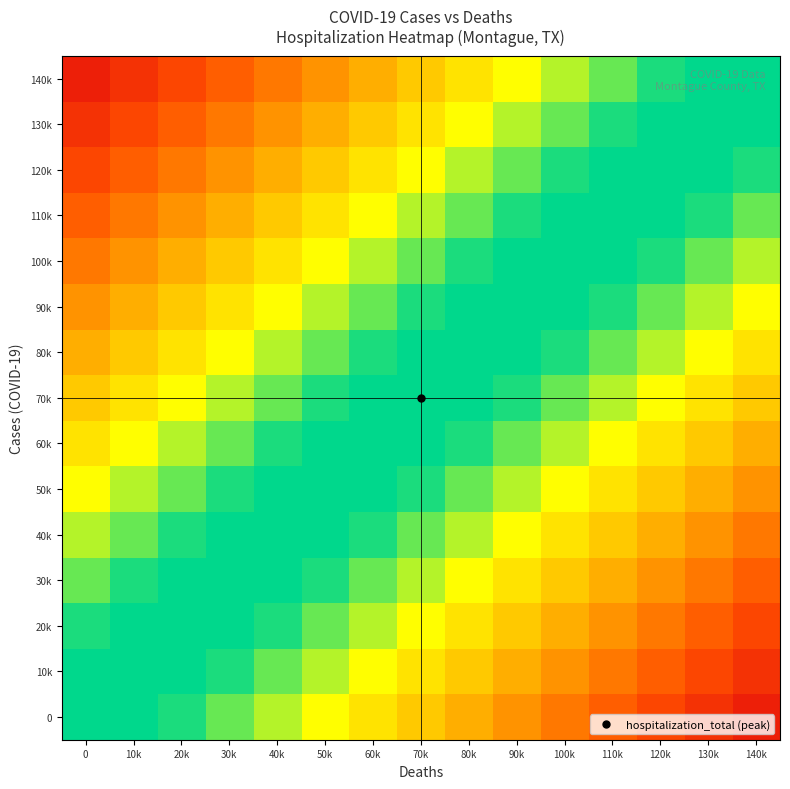

List the series in order of their peak value, highest first.

140k, 130k, 120k, 110k, 100k, 90k, 80k, 70k, 60k, 50k, 40k, 30k, 20k, 10k, 0